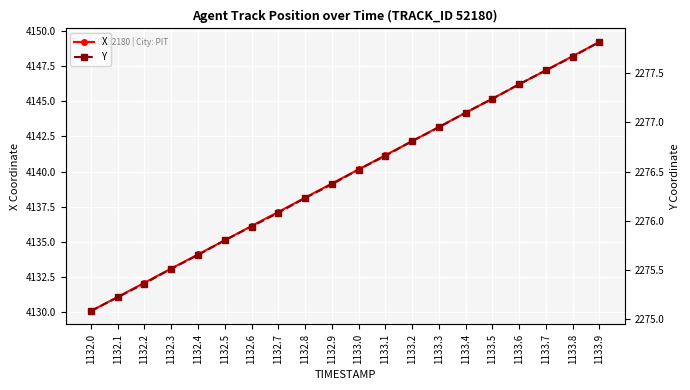

What is the value of the X point at the 19th from the left?

4148.2